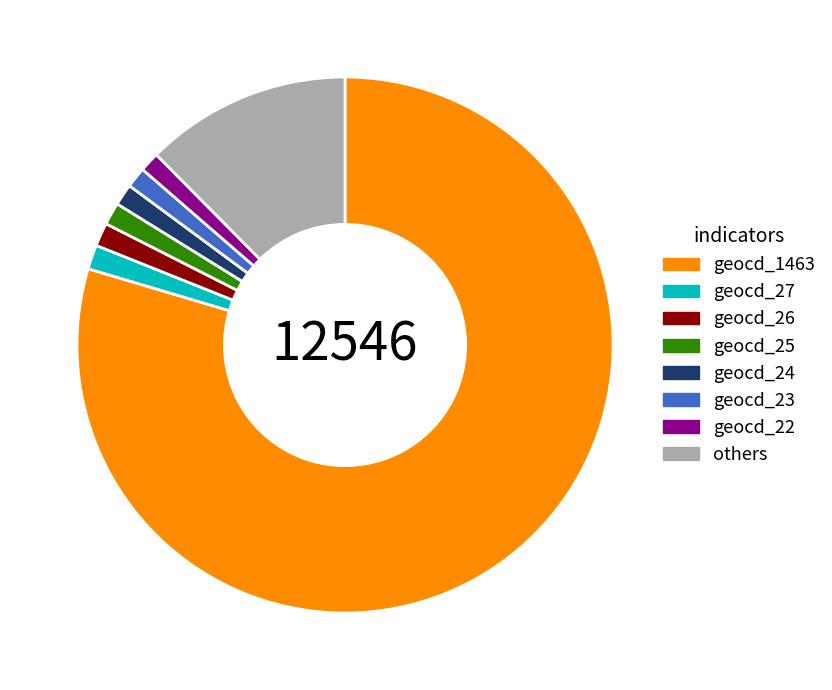

What is the majority slice?

geocd_1463